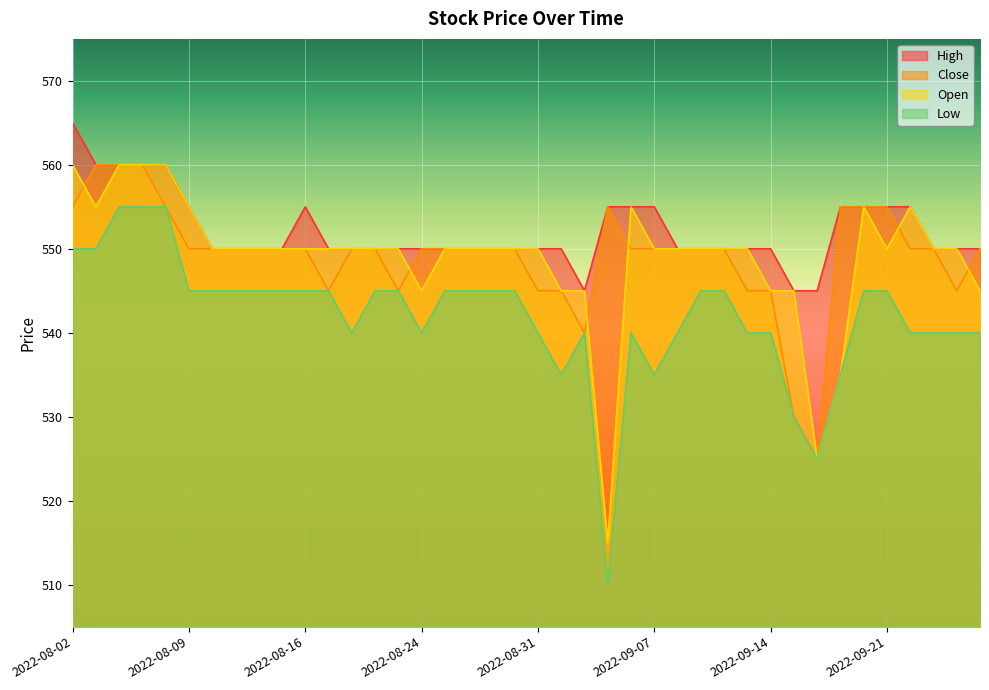

At how many categories does at least one series exceed 515?

40